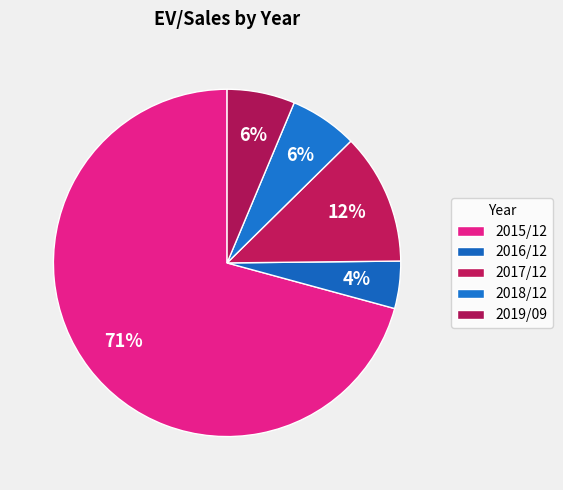

What percentage is the 2019/09 slice, to the nearest percent?

6%